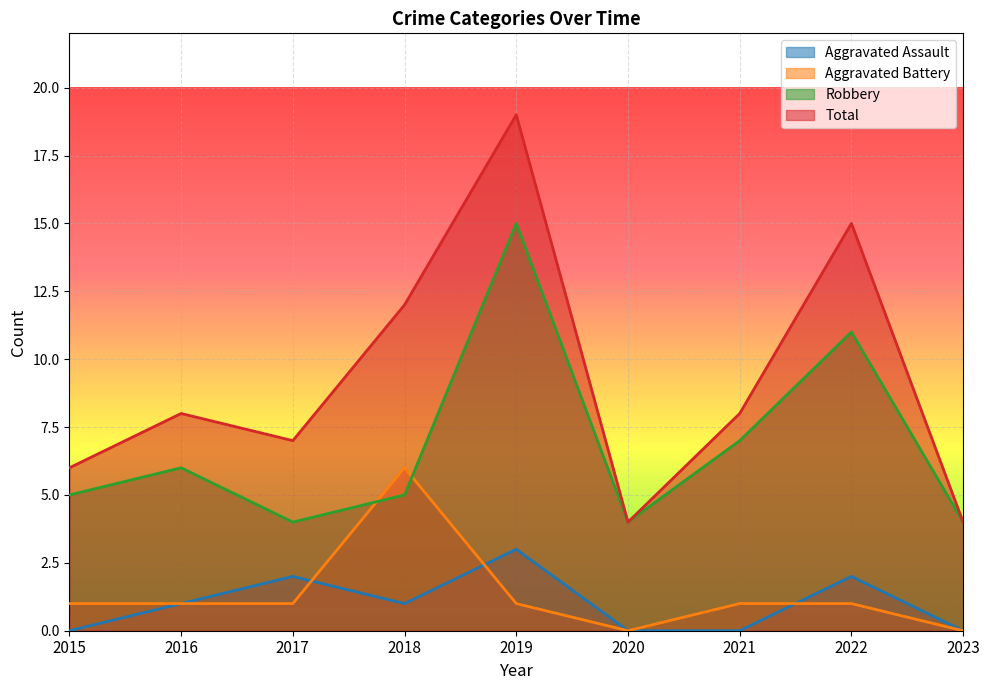

List the series in order of their peak value, lowest first.

Aggravated Assault, Aggravated Battery, Robbery, Total